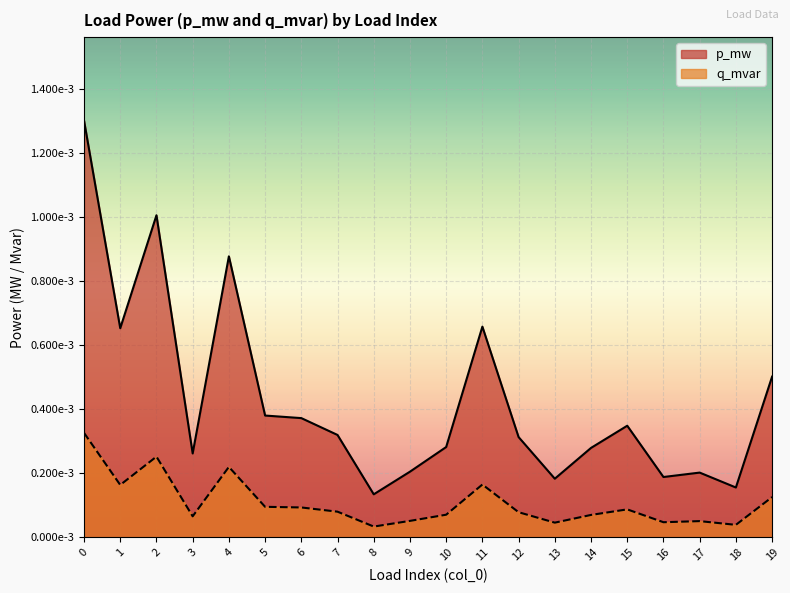

How many distinct data groups are displayed?

2